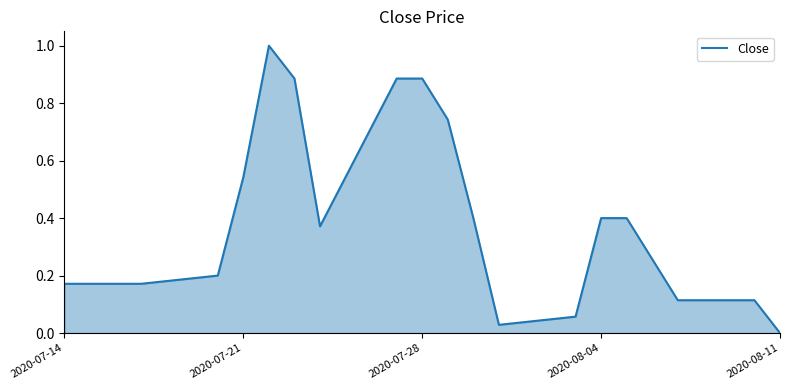

What is the greatest value displayed?

1.0